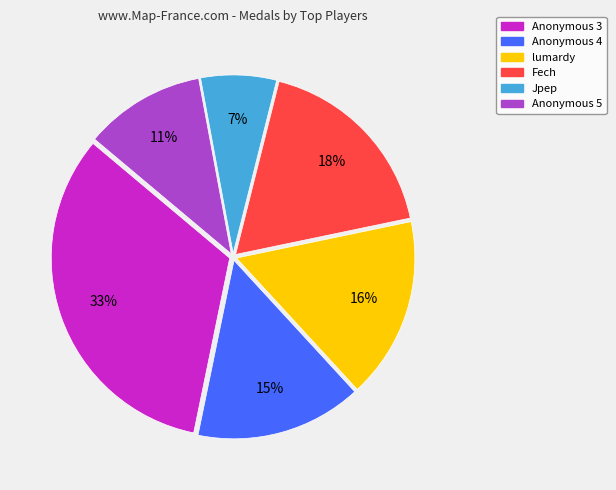

Count the number of slices in the pie.

6